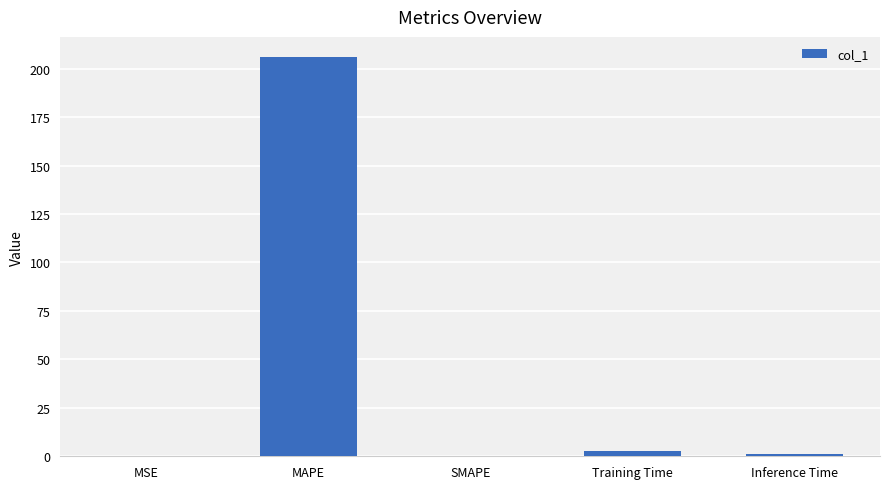

Which label corresponds to the largest value in the chart?

MAPE